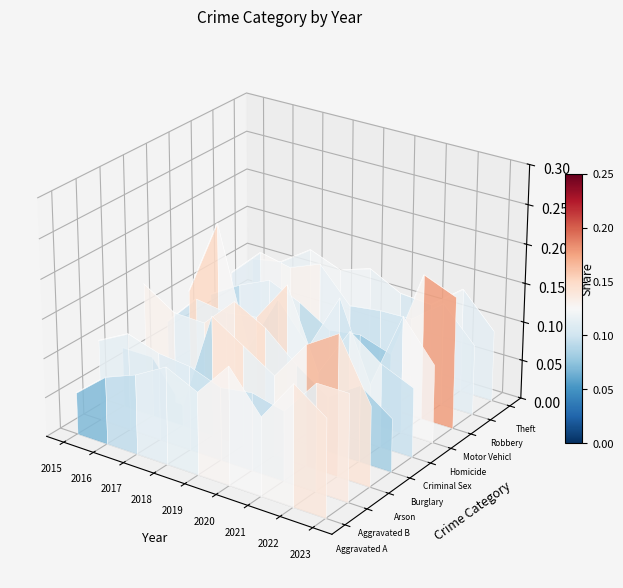

Which series has the largest total across all categories?

Theft